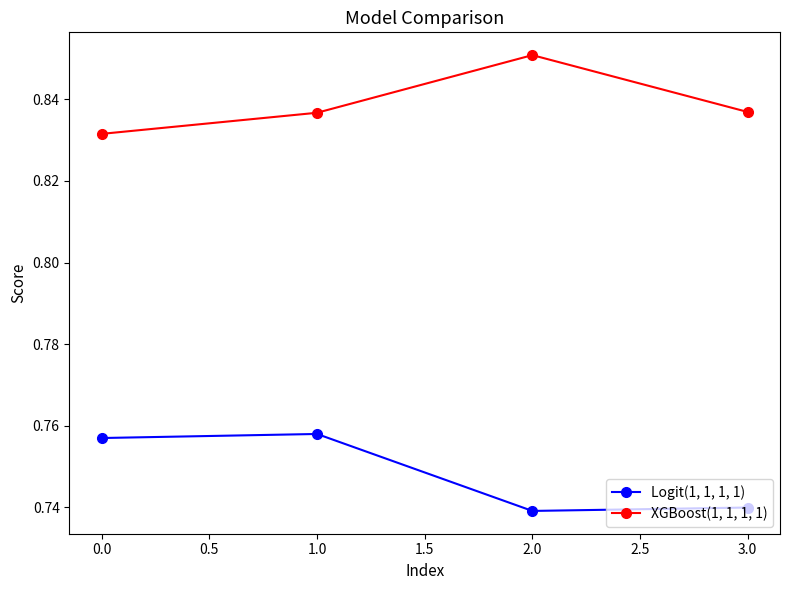

Rank the series by their average value, from highest to lowest.

XGBoost(1, 1, 1, 1), Logit(1, 1, 1, 1)